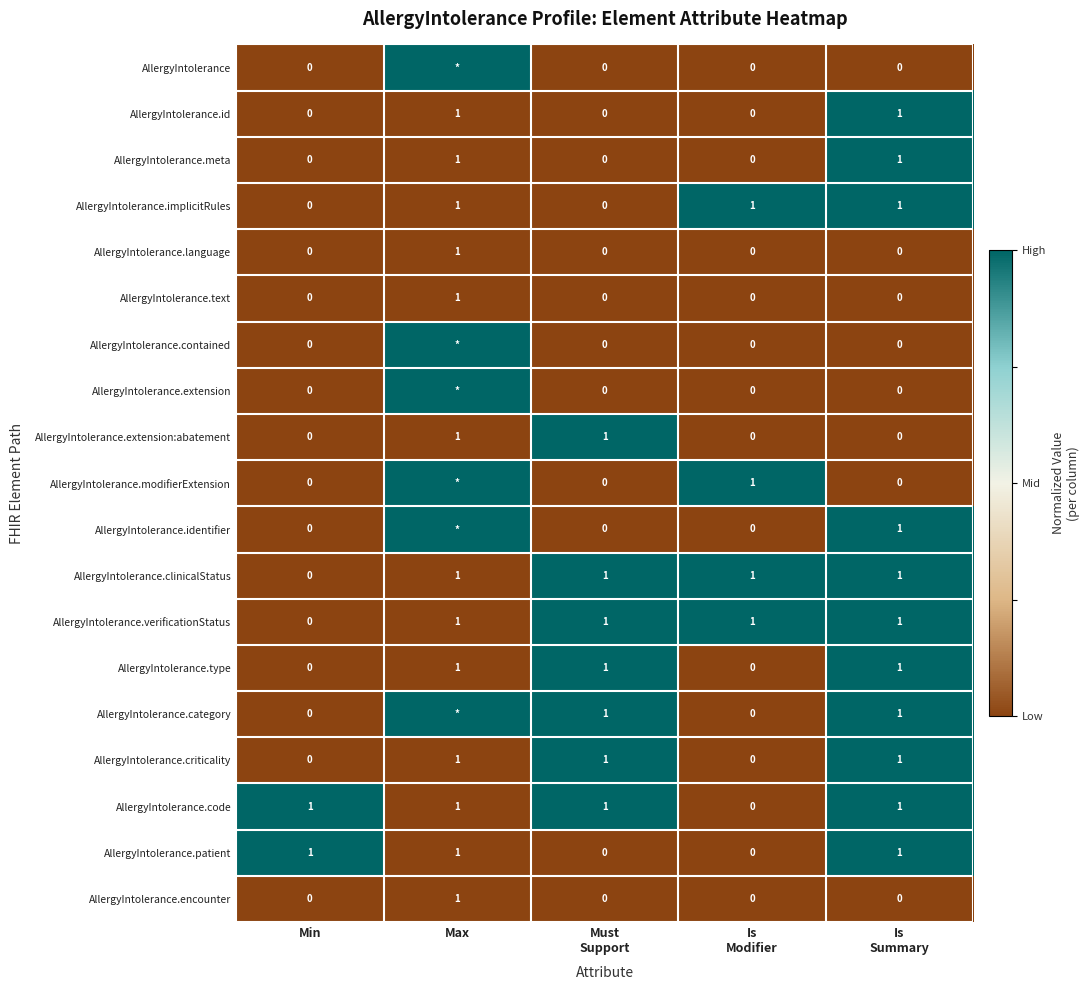

The value of AllergyIntolerance.implicitRules at Max is 1. True or false?

True